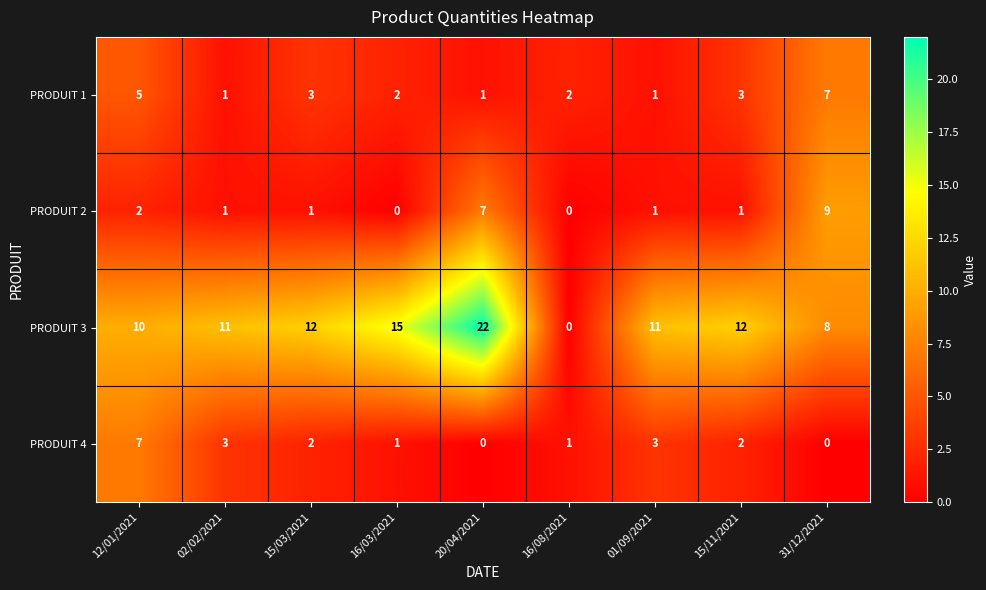

The PRODUIT 4 series shows 12 at 12/01/2021. True or false?

False